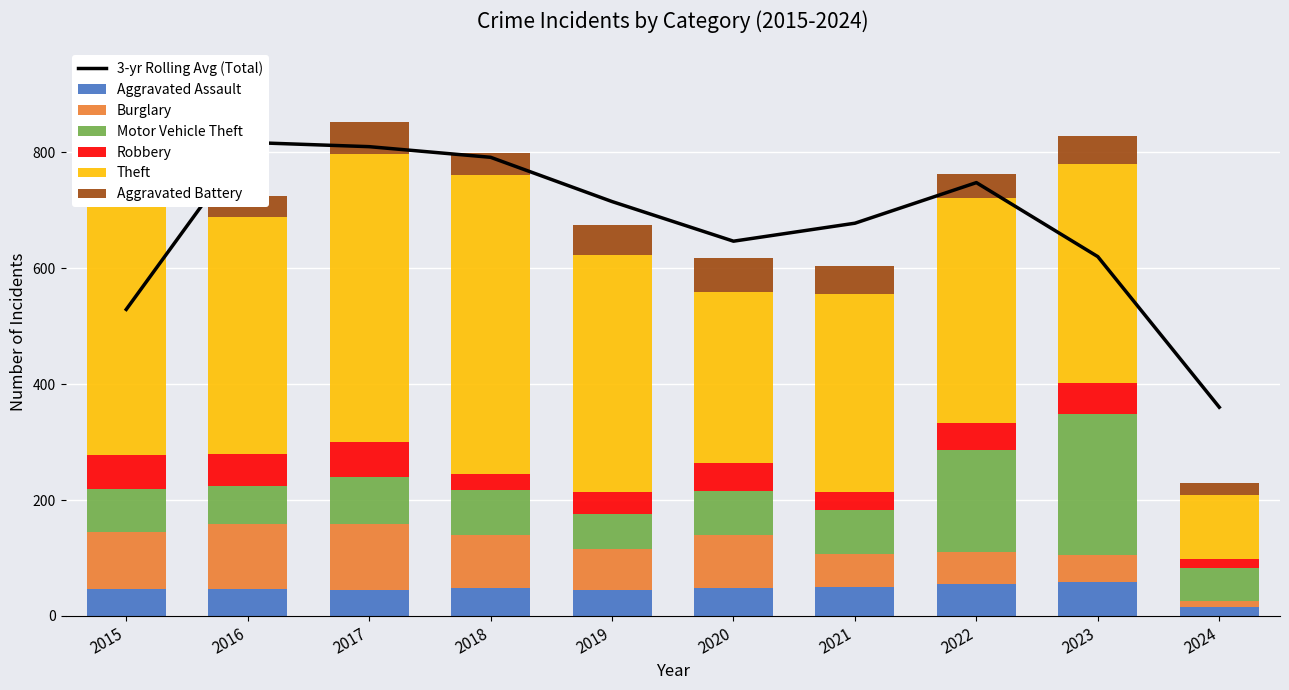

Between 2021 and 2019, which is larger?

2021